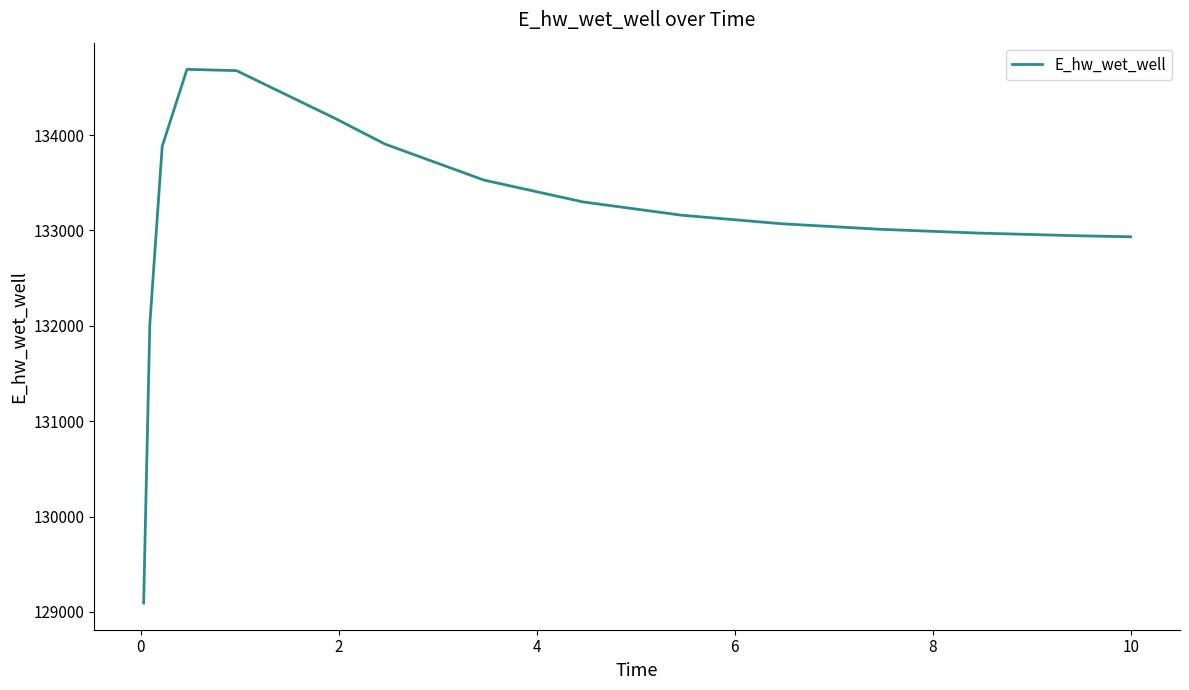

Is this an area chart (filled region under the line)?

No